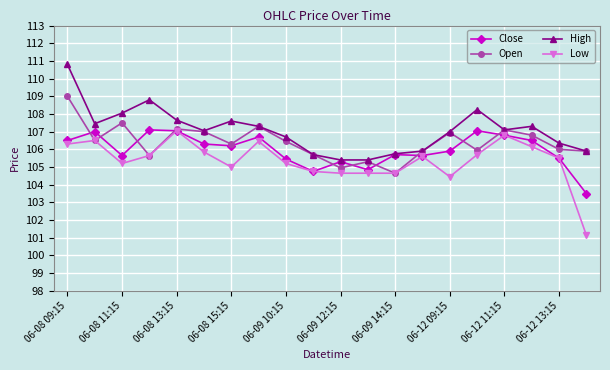

How many distinct data groups are displayed?

4